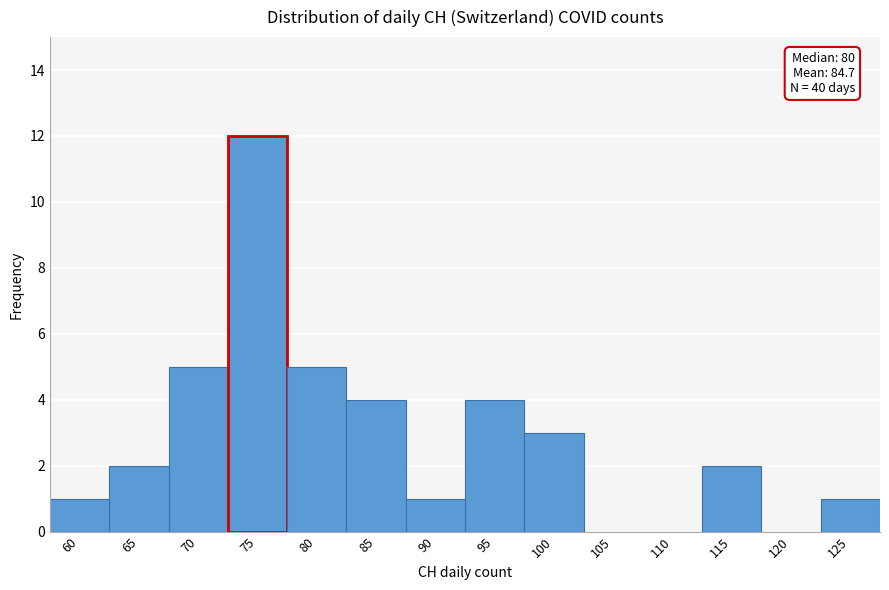

Reading left to right, transcribe all the data shown in this chart.

60=1	65=2	70=5	75=12	80=5	85=4	90=1	95=4	100=3	105=0	110=0	115=2	120=0	125=1